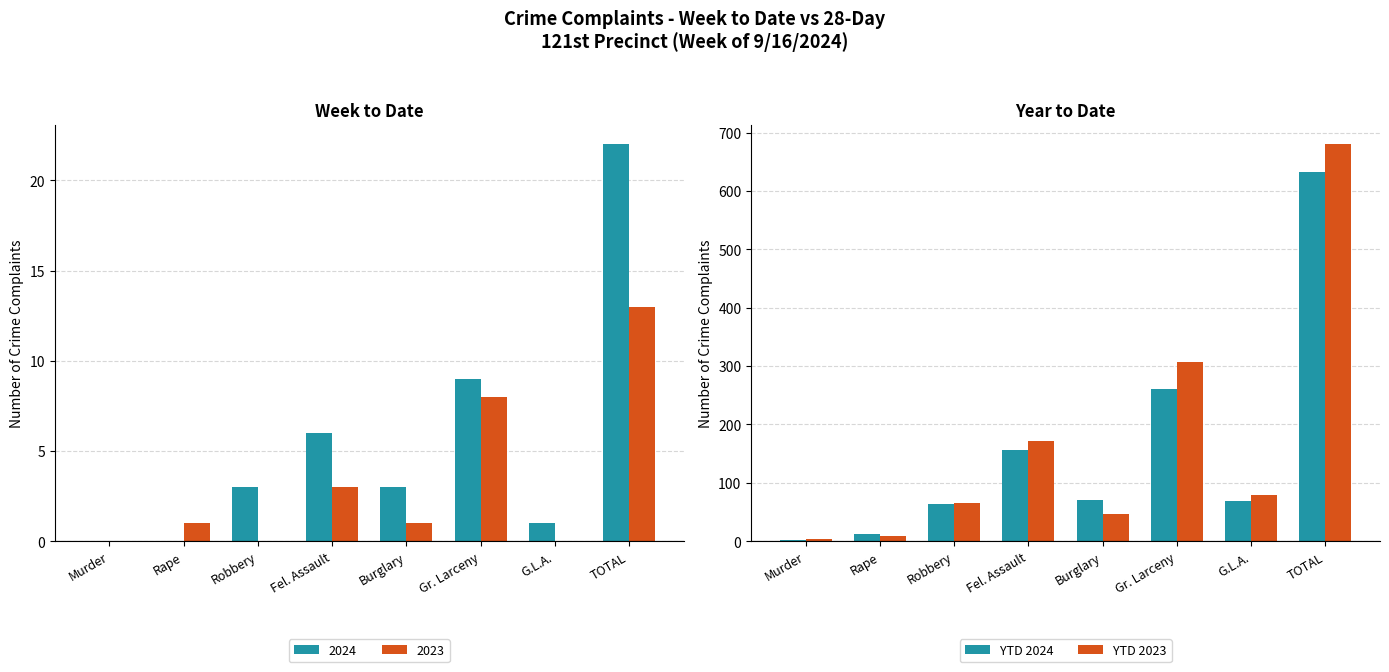

What is the total value across all series at G.L.A.?

147